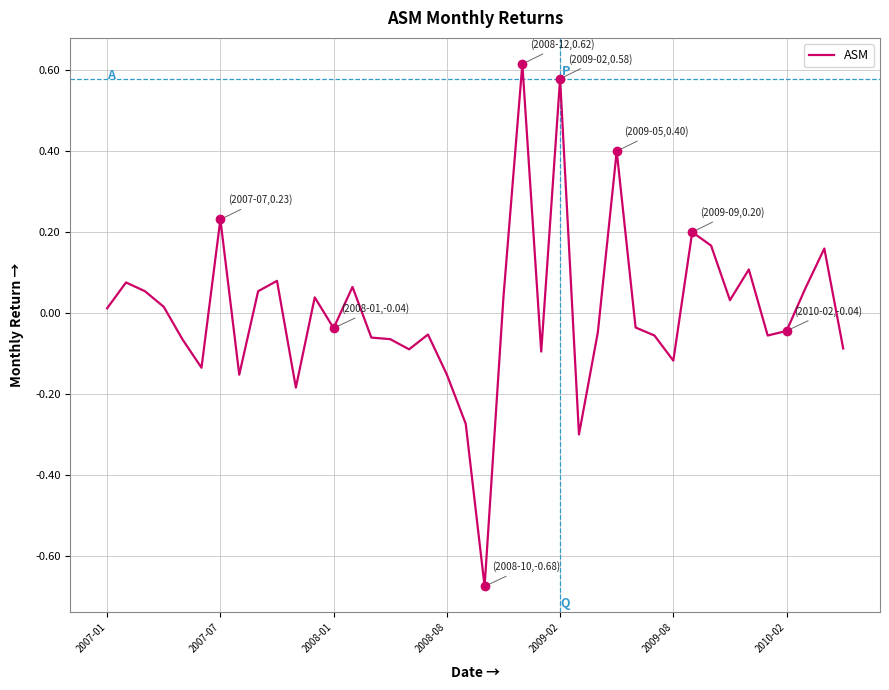

What is the difference between the maximum and minimum values?

1.3